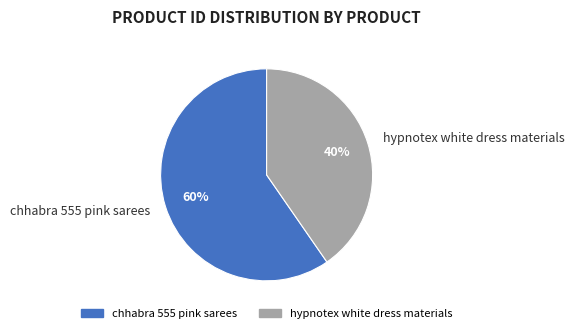

To the nearest percent, what is the combined percentage of hypnotex white dress materials and chhabra 555 pink sarees?

100%